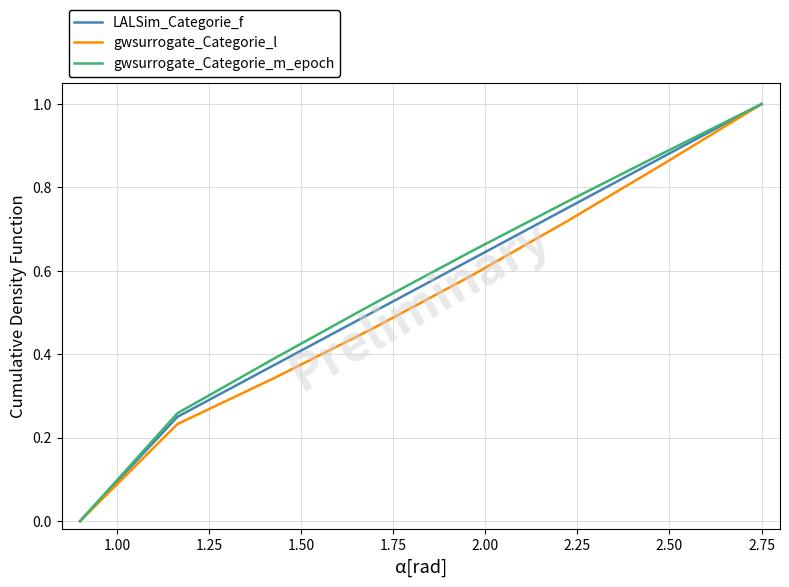

What is the maximum value shown in the chart?

1.0